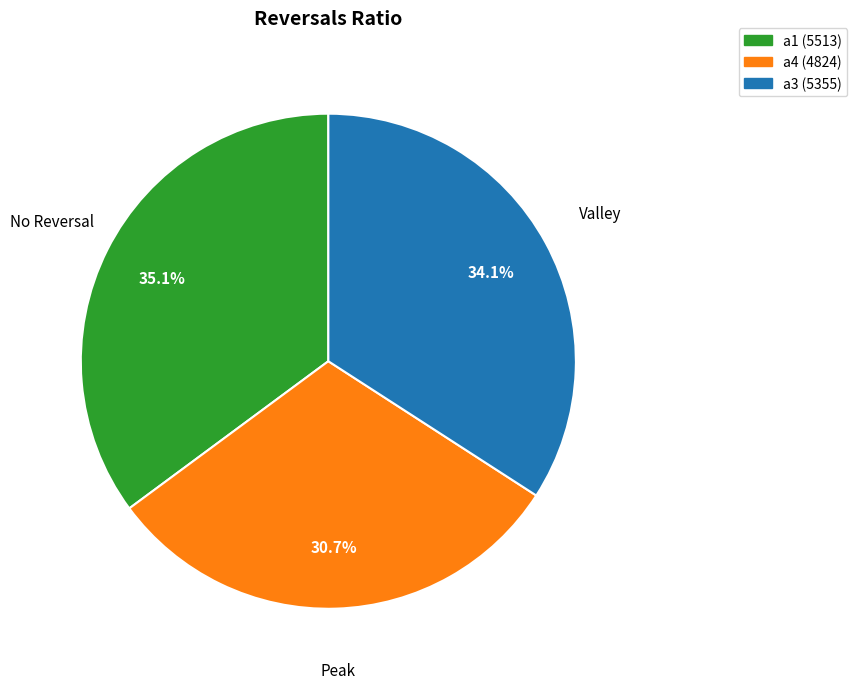

Is there any slice that represents more than half of the pie?

No